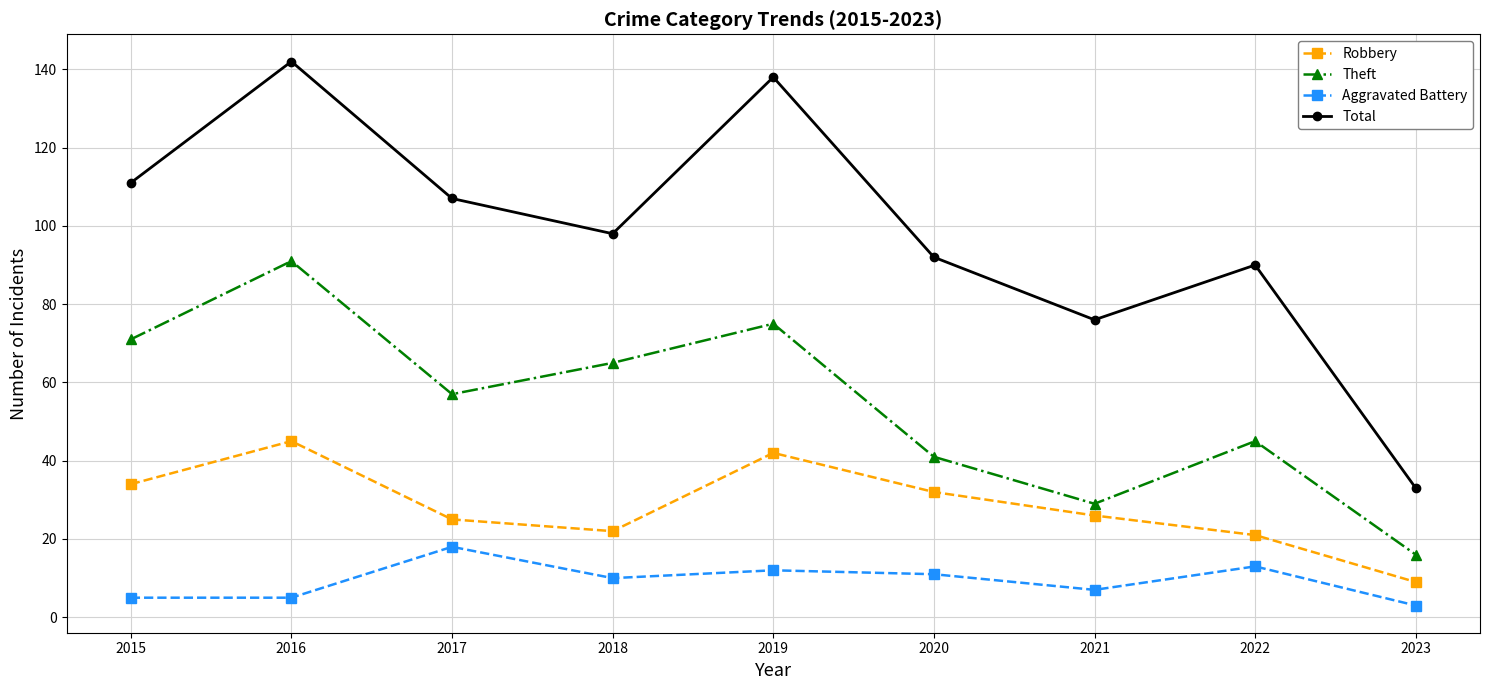

At which category is the sum across all series the highest?

2016